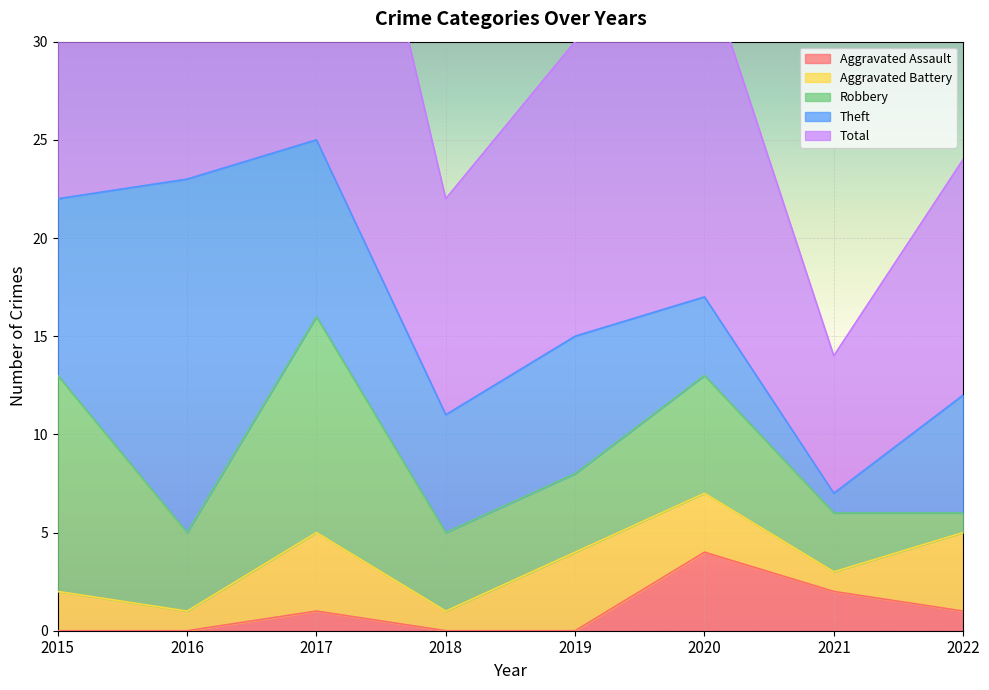

What is the sum of the Aggravated Assault values at 2018 and 2021?

2